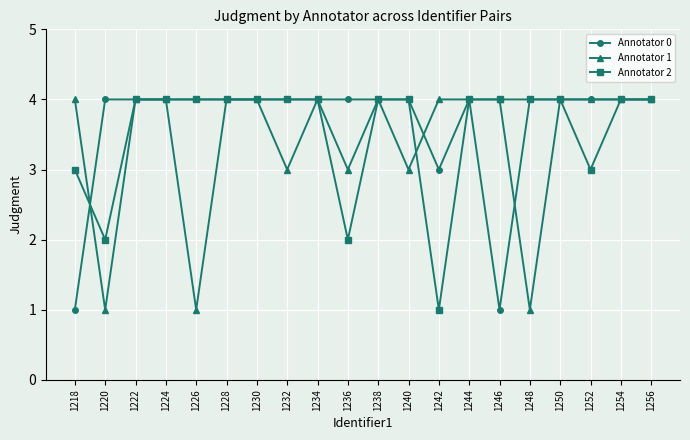

What is the sum of the Annotator 1 values at 1248 and 1256?

5